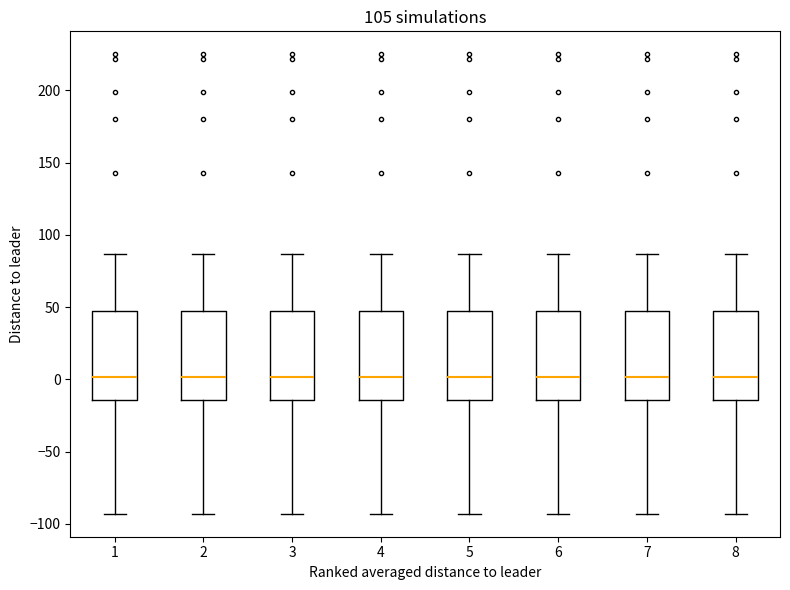

Where is the upper edge of the box at x = 8 on the y-axis? The values are not printed on the chart, so give them approximately, as read against the axis.

45